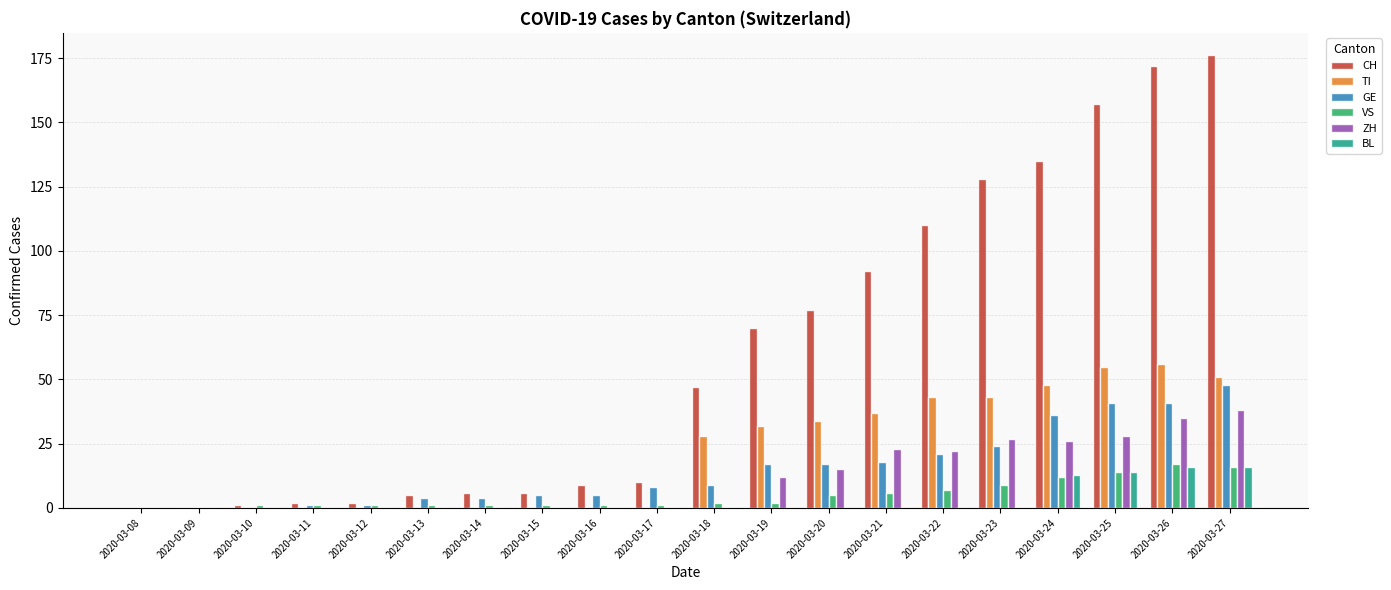

How many groups of bars are there?

20